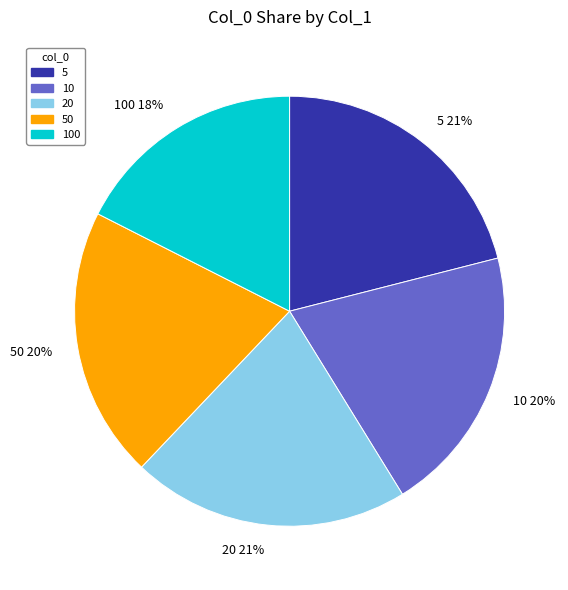

Is the sum of 5 21% and 100 18% greater than half?

No